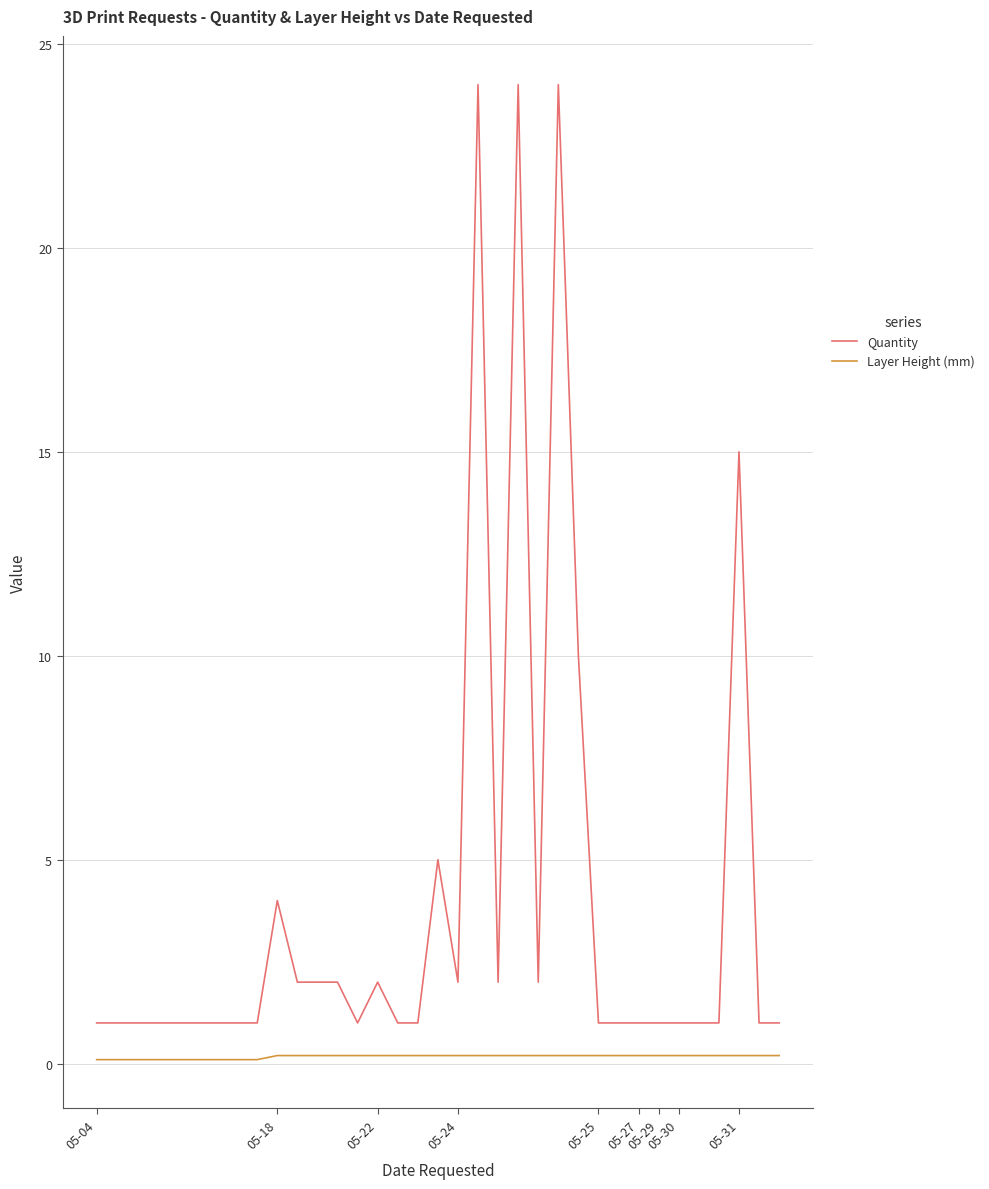

Which series has the widest spread of values?

Quantity